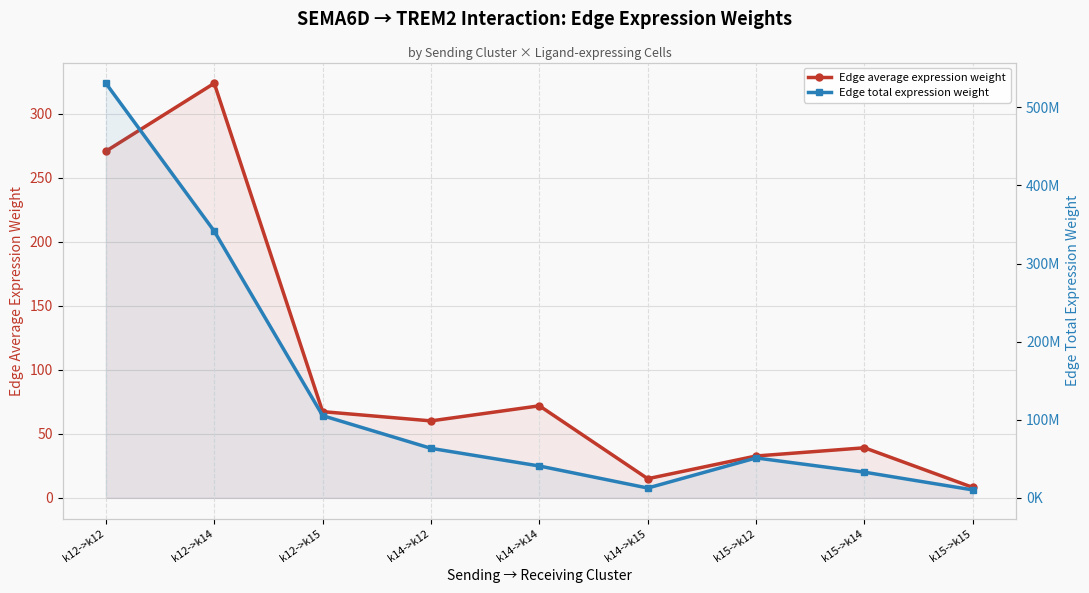

In Edge average expression weight, how many points are higher than both neighbors (excluding endpoints)?

3